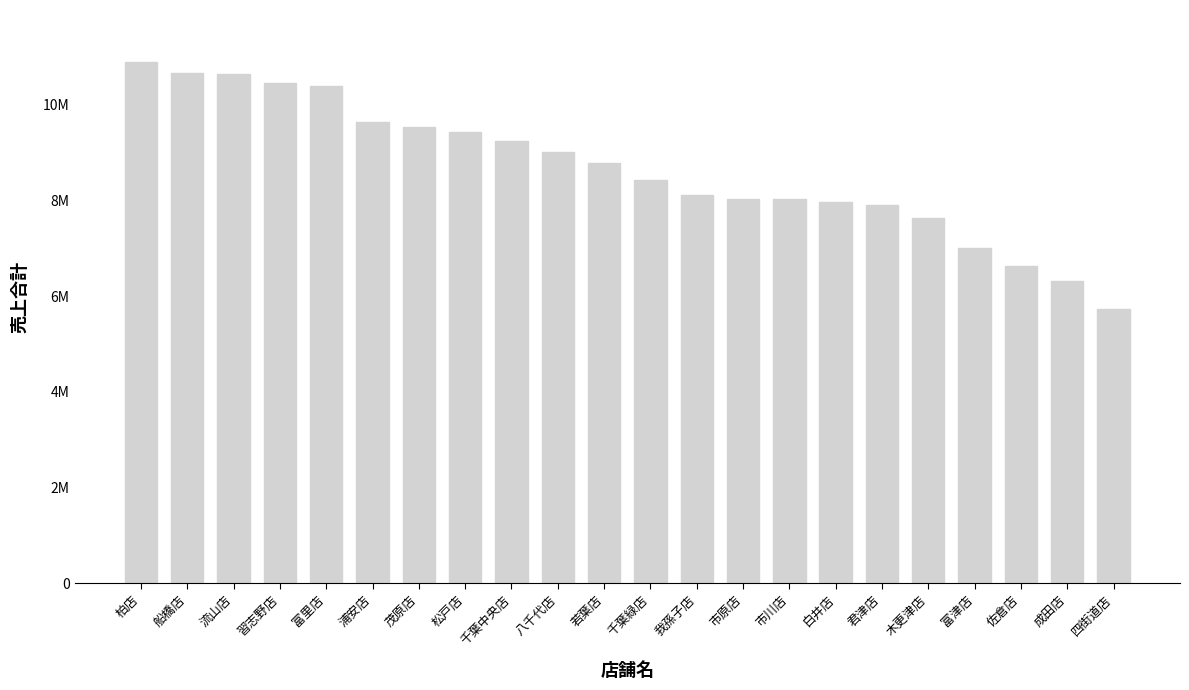

What position from the right is 佐倉店?

3